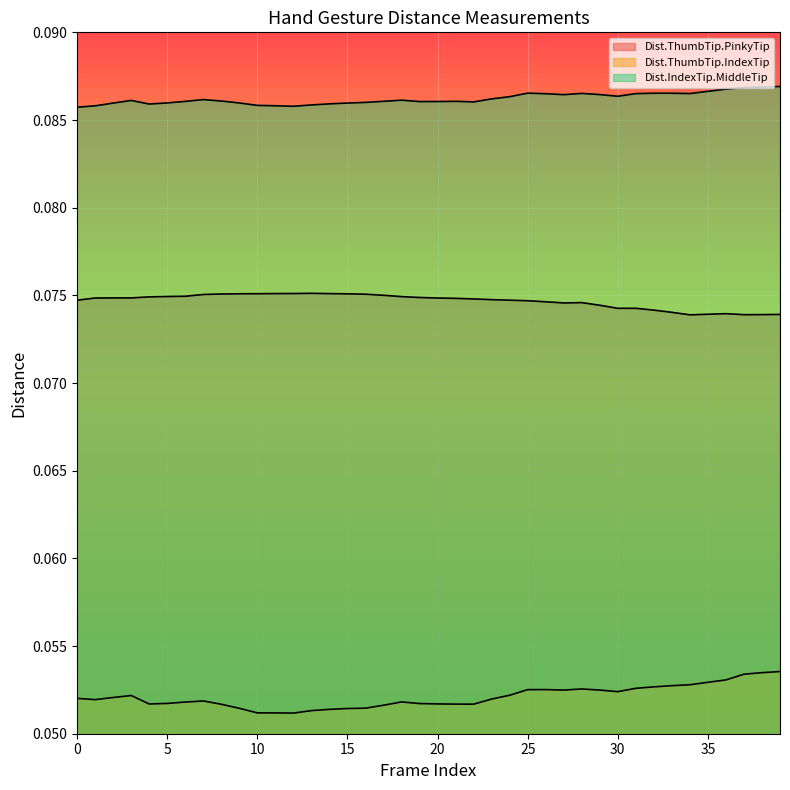

How many lines are shown in the chart?

3